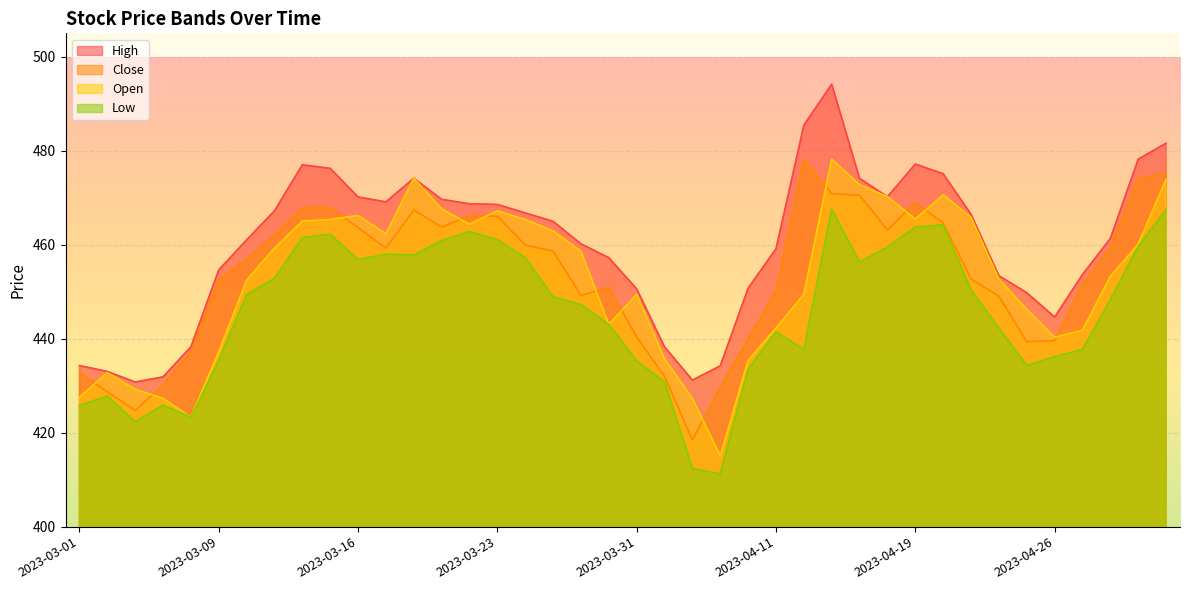

What position from the right is 2023-04-13?

13